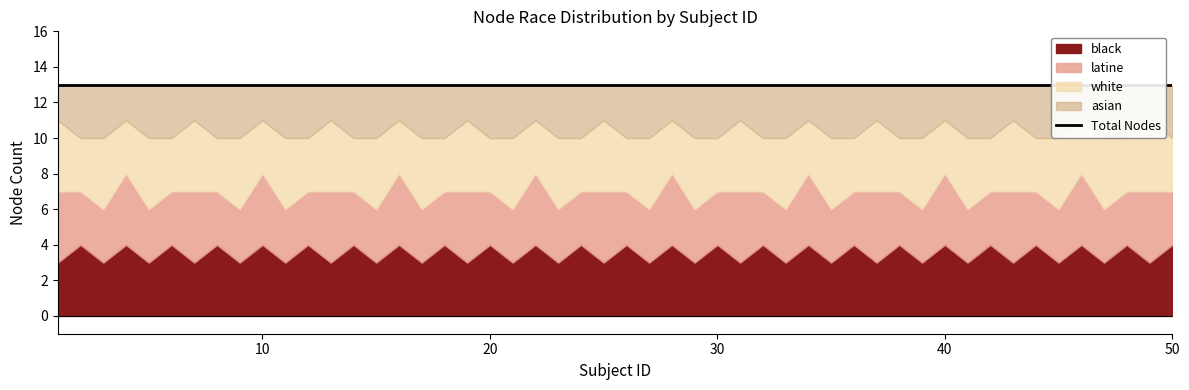

At which category is the sum across all series the highest?

1